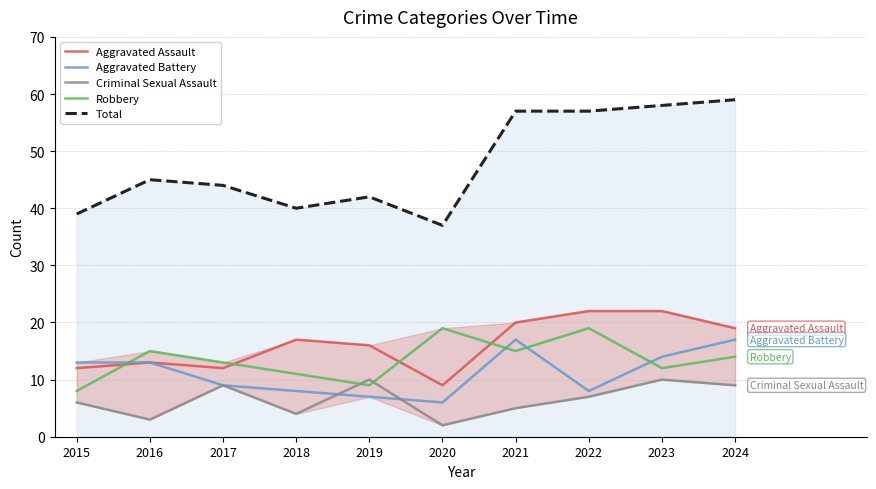

At how many categories does at least one series exceed 22?

10